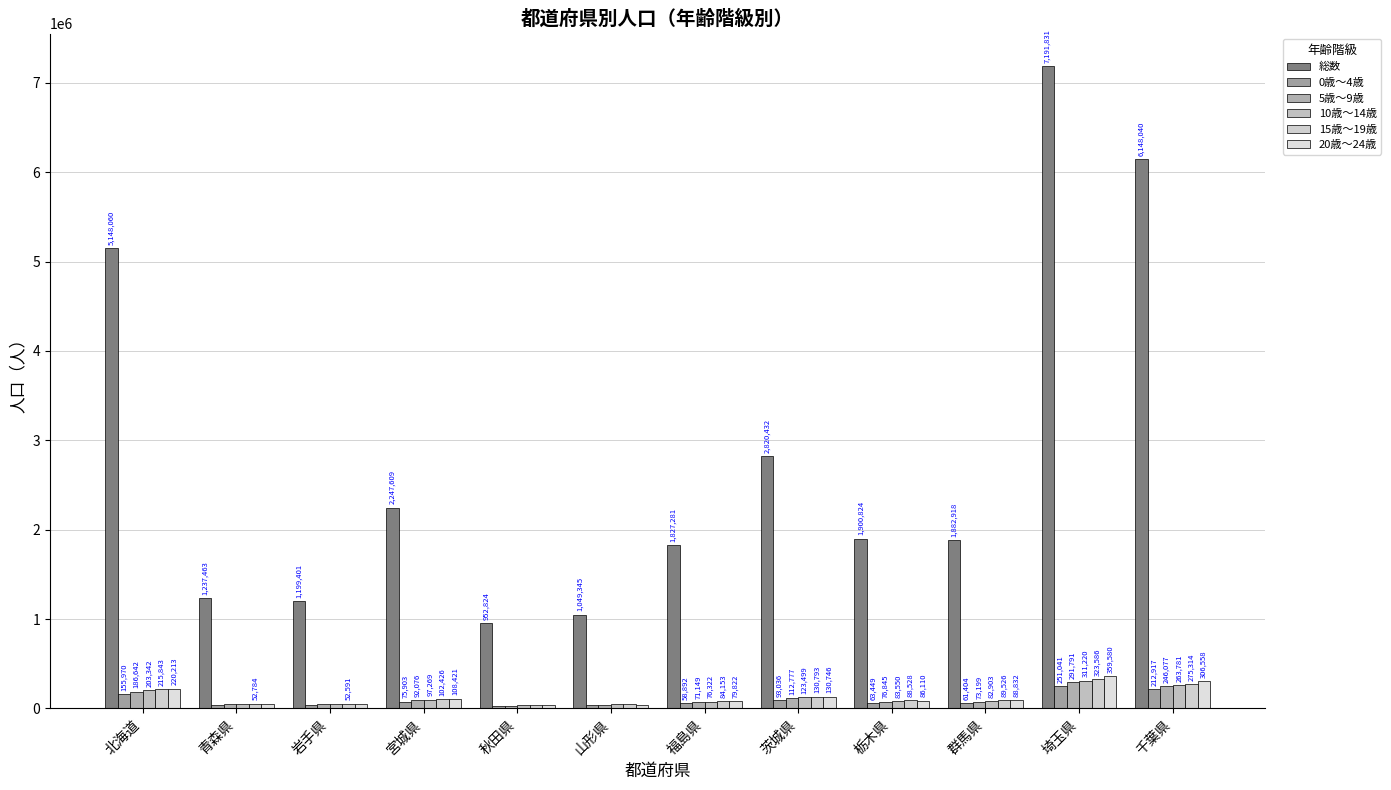

What is the smallest value displayed?

24216